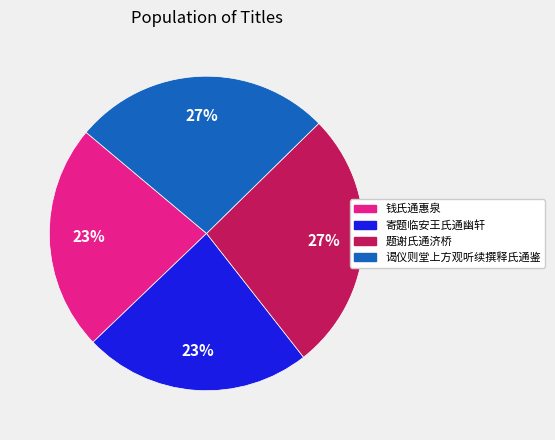

Count the number of slices in the pie.

4